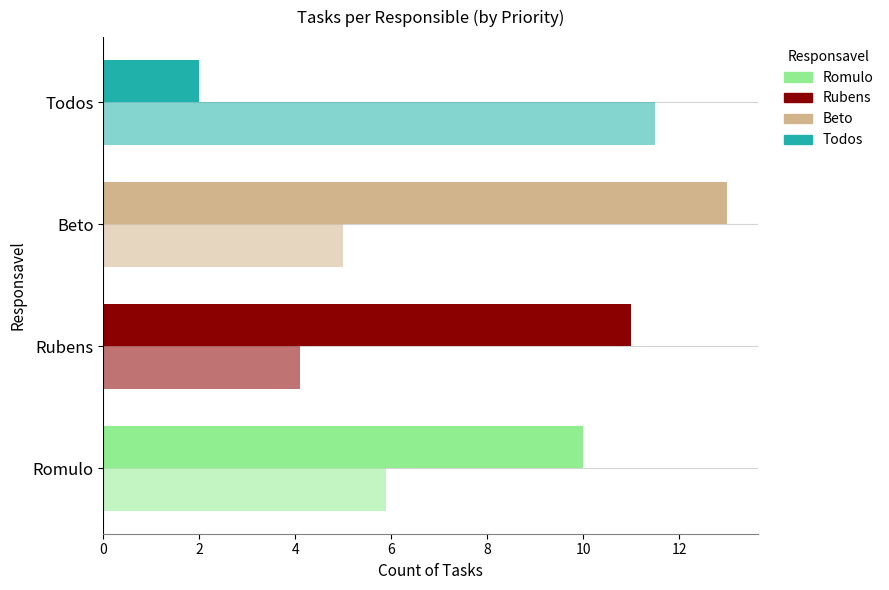

Count the number of data series in this chart.

2